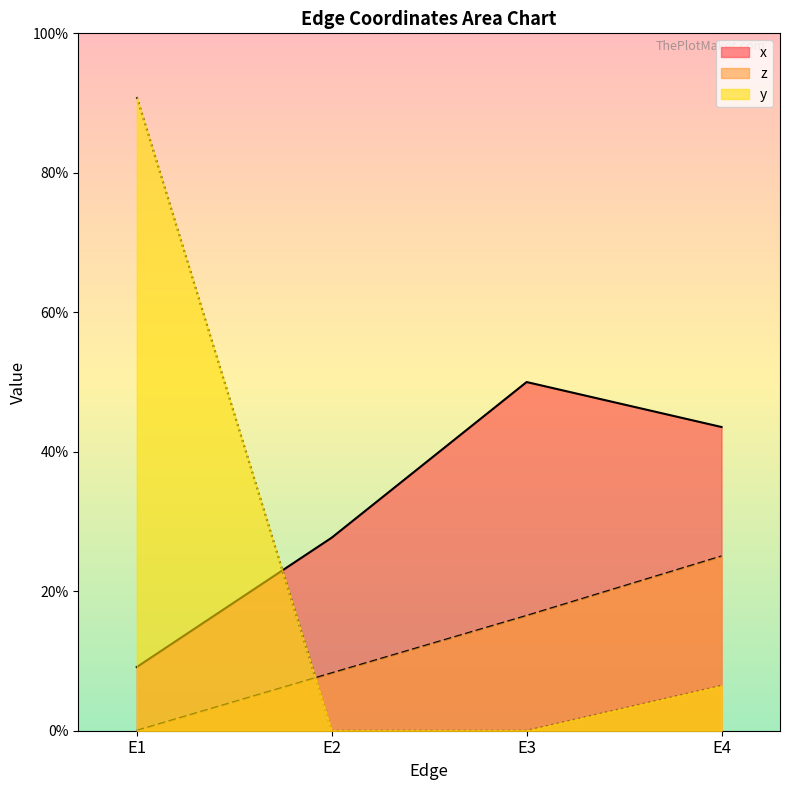

What is the maximum value shown in the chart?

0.9